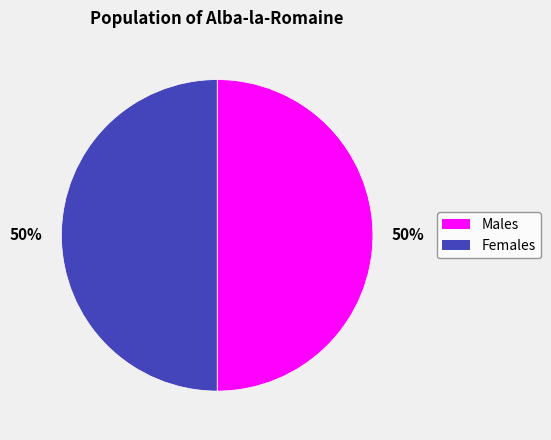

To the nearest percent, what is the average slice percentage?

50%